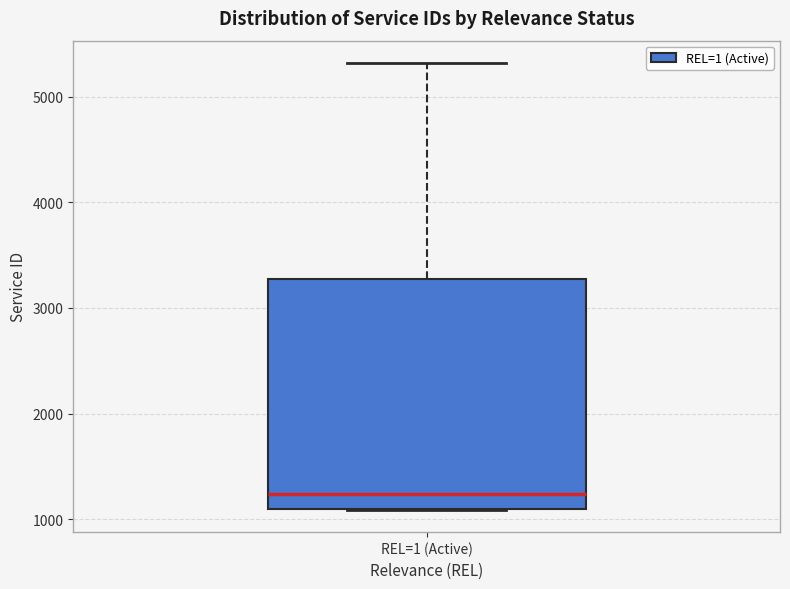

Transcribe this box plot: give where the median line is, the range the box spans, and where the two whiskers end, as read against the y-axis. The values are not printed on the chart, so give them approximately, as read against the axis.

median 1200, box 1100 to 3300, whiskers 1100 to 5300